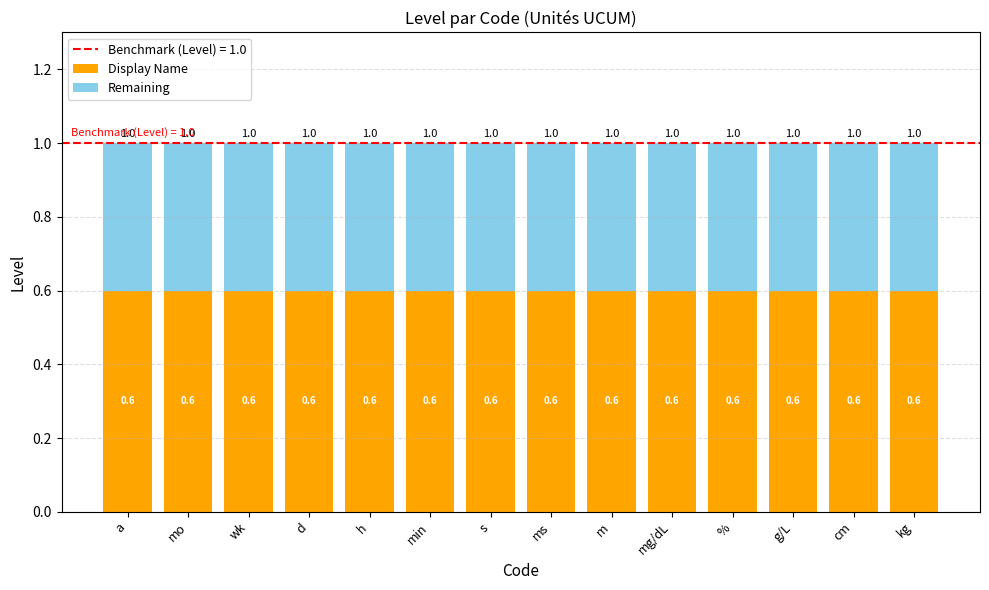

The Display Name series shows 0.2 at ms. True or false?

False